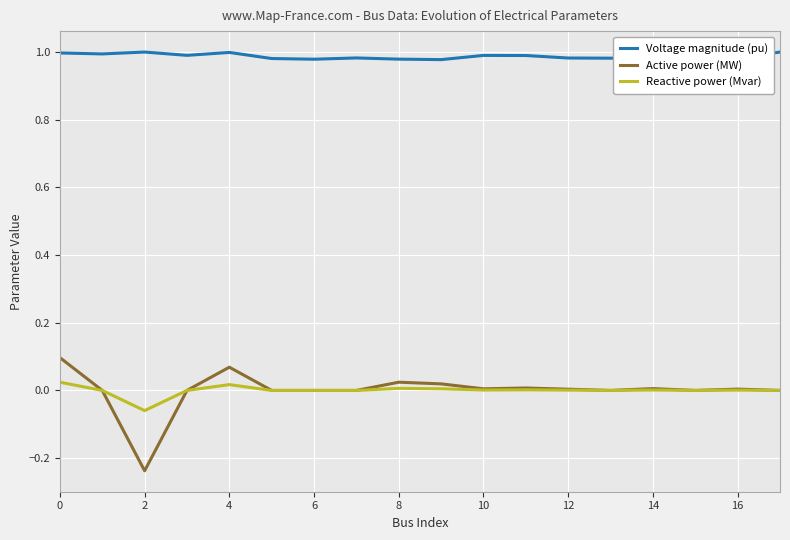

Which series has the largest range (max minus min)?

Active power (MW)